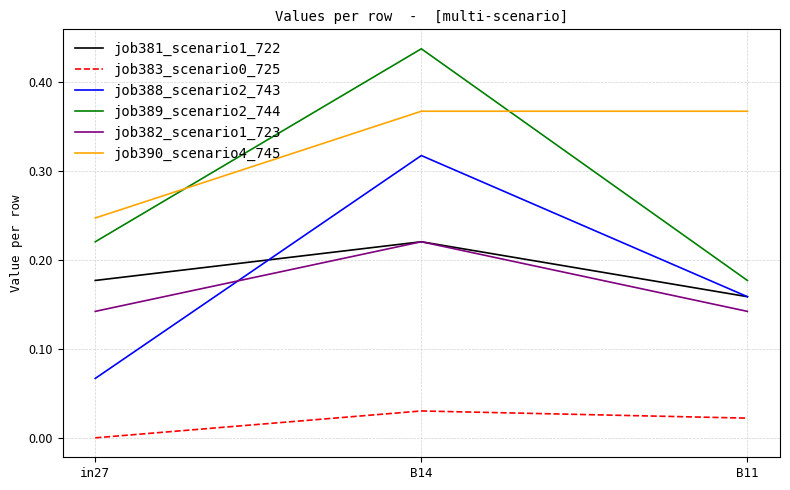

Which label corresponds to the largest value in the chart?

B14